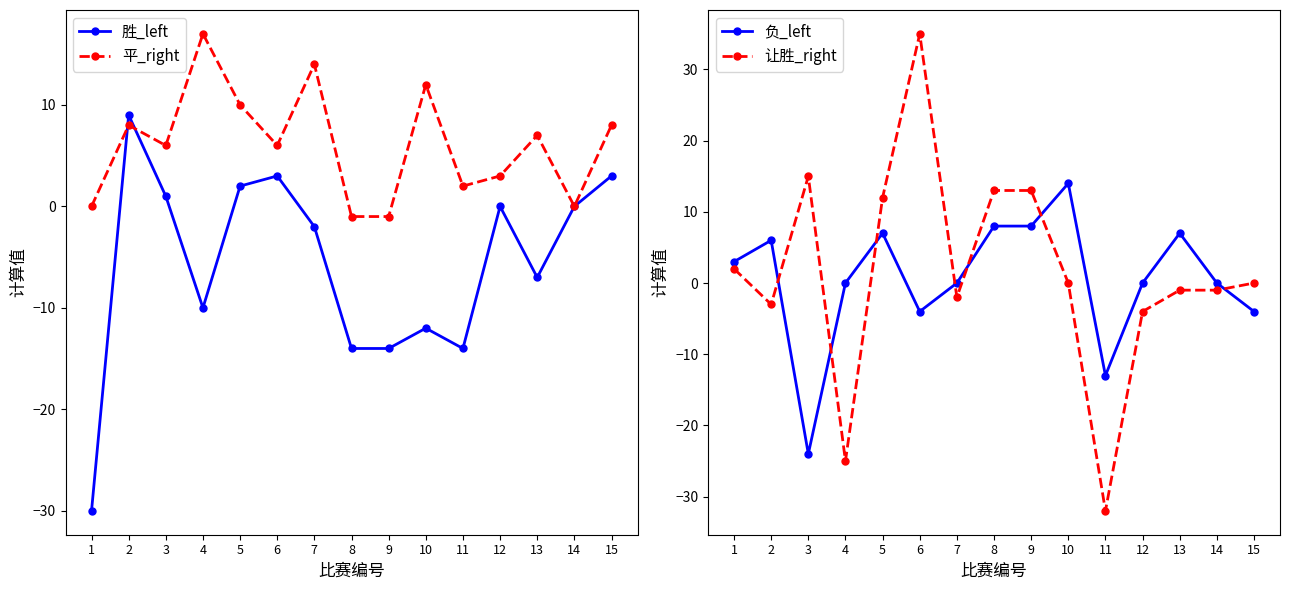

Rank the series by their maximum value, from highest to lowest.

让胜_right, 平_right, 负_left, 胜_left